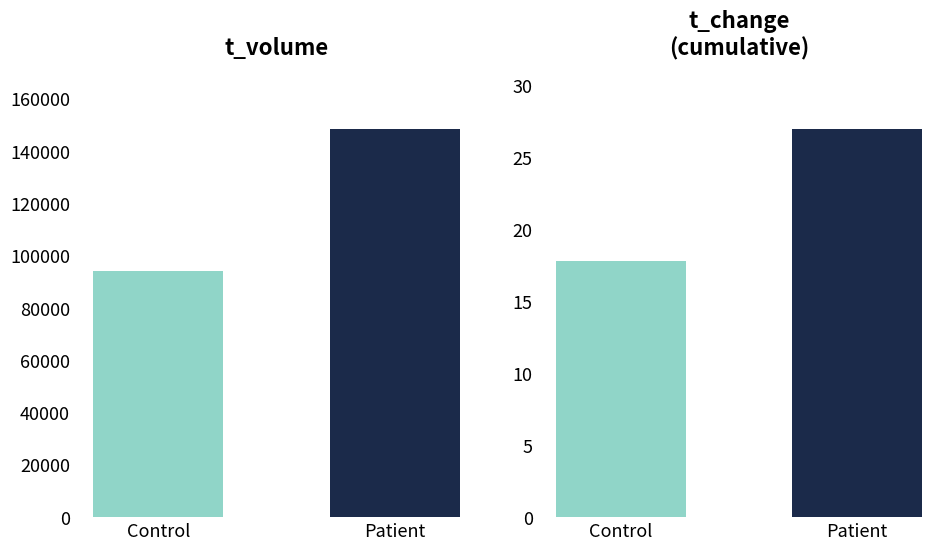

What is the label of the 1st bar from the left?

Control